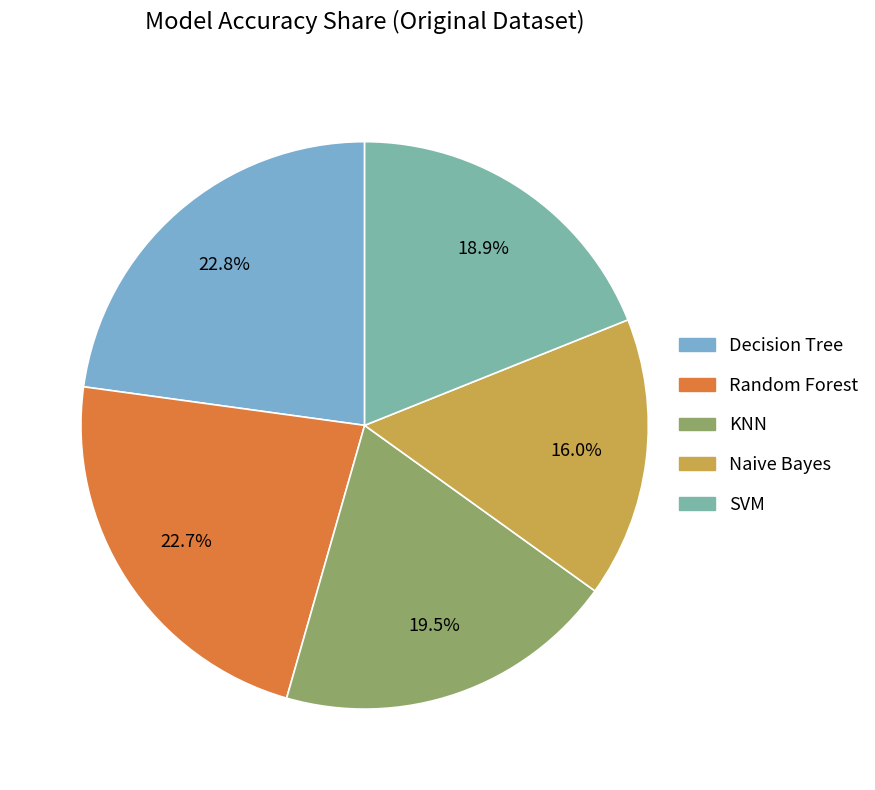

What is the total percentage of KNN and SVM?

38.4%